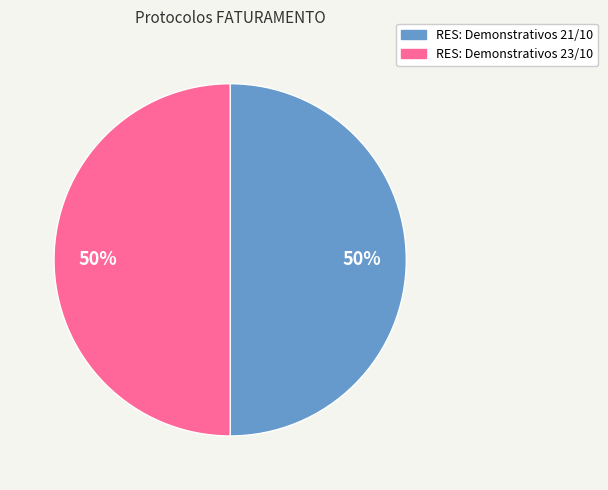

How many segments does this pie chart have?

2